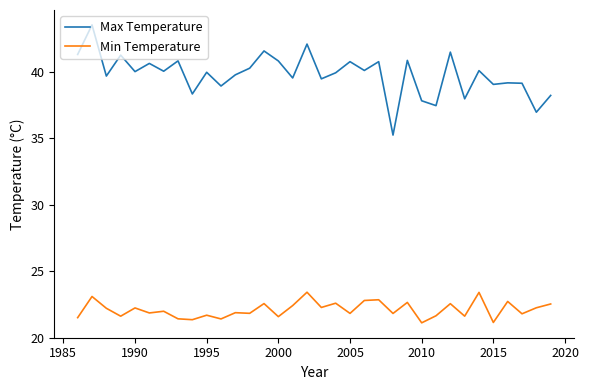

What is the smallest value displayed?

21.1